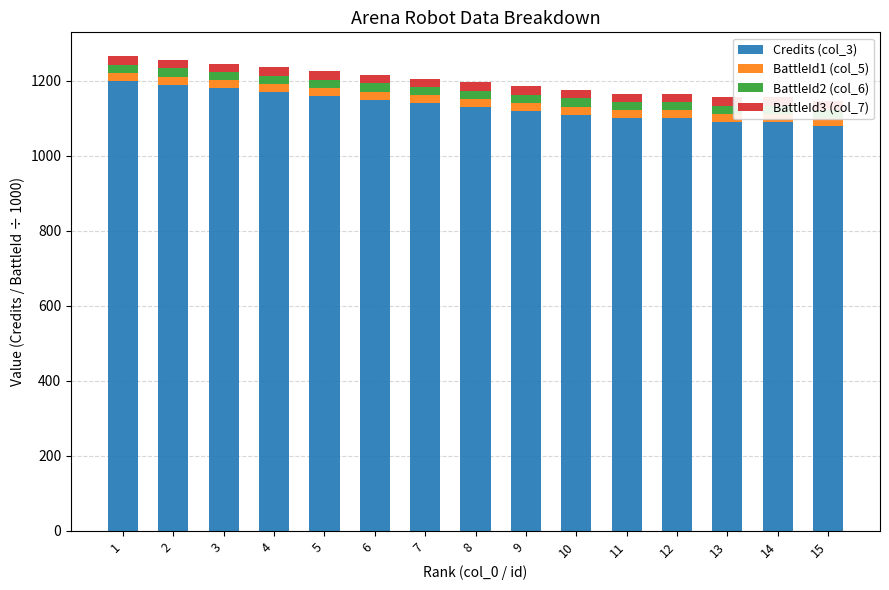

Which category has the lowest value across all series?

1